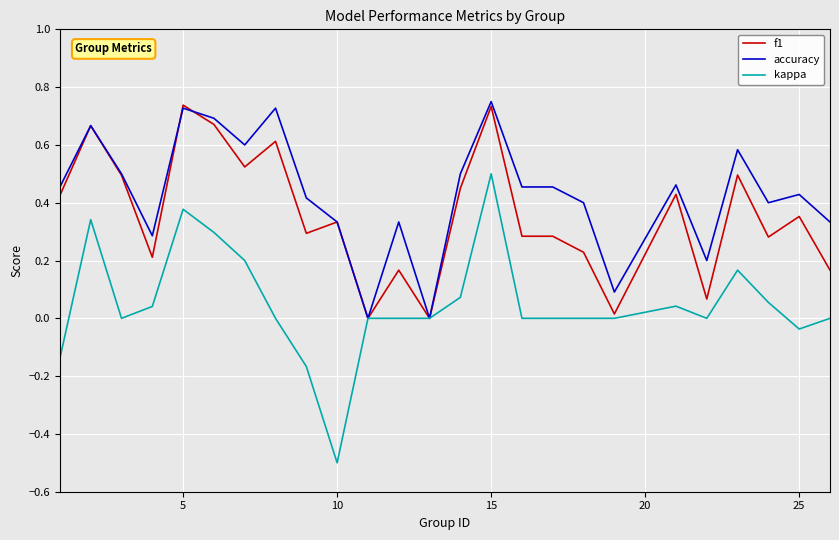

Which series has the largest range (max minus min)?

kappa